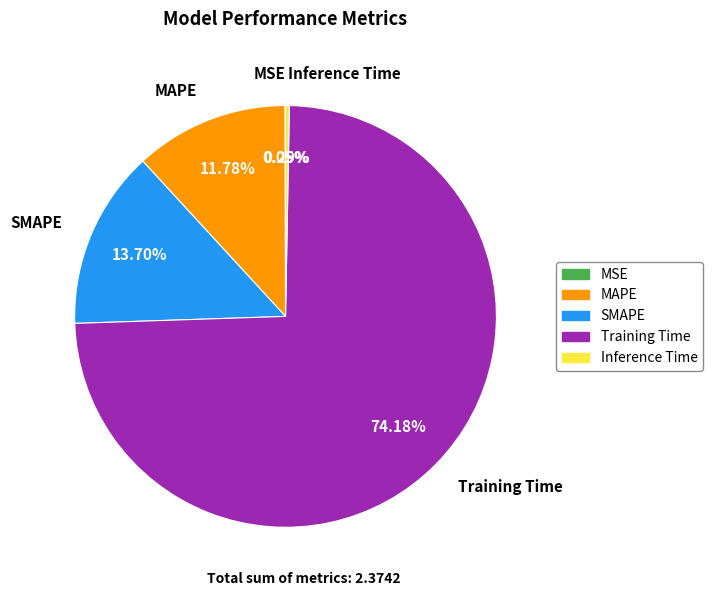

What percentage do MAPE and Inference Time together represent?

12.1%